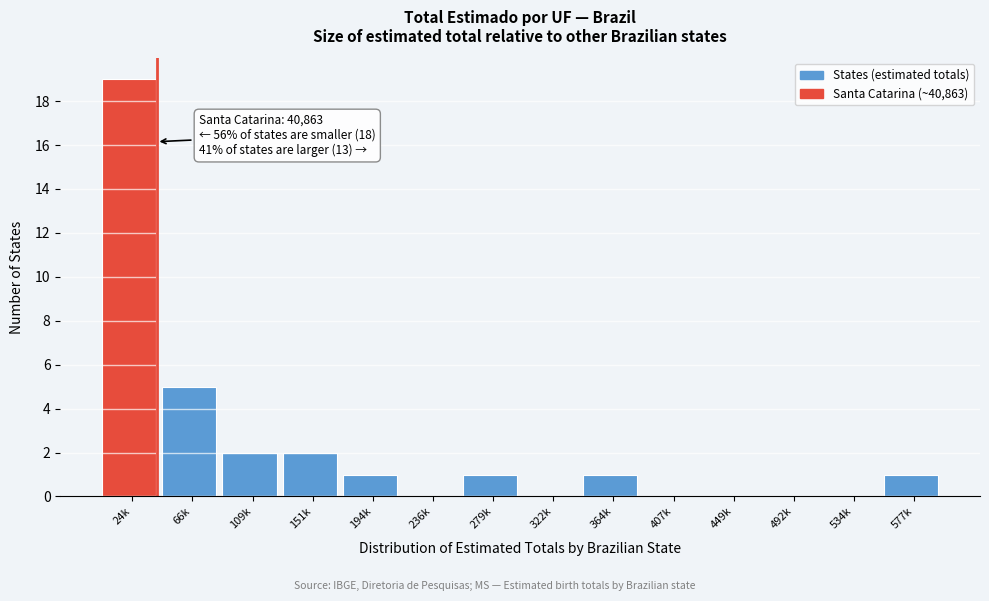

Reading right to left, list all the values displayed in this chart.

577k=1	534k=0	492k=0	449k=0	407k=0	364k=1	322k=0	279k=1	236k=0	194k=1	151k=2	109k=2	66k=5	24k=19